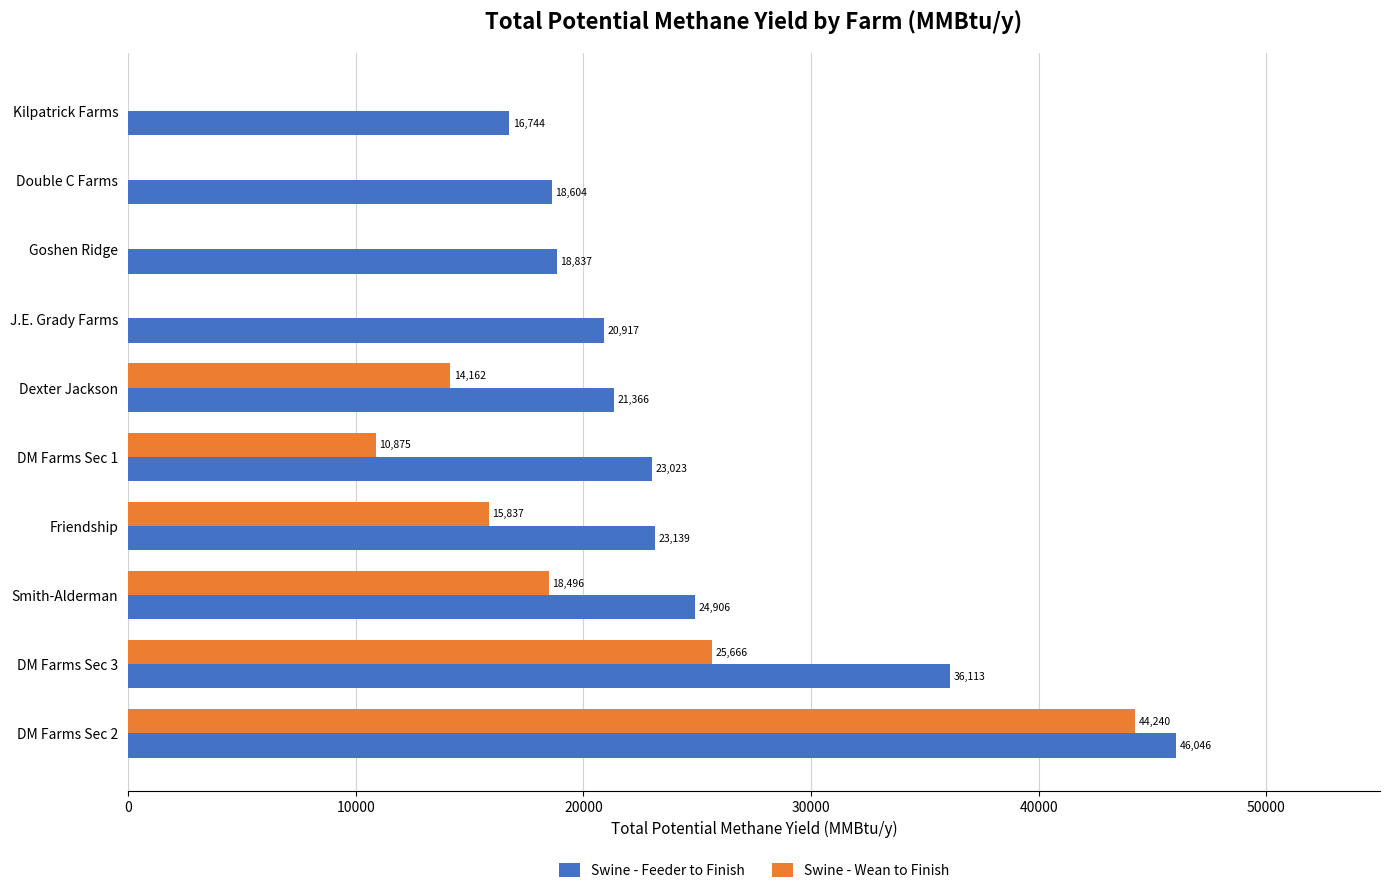

The value of Swine - Feeder to Finish at Friendship is 5925.1. True or false?

False